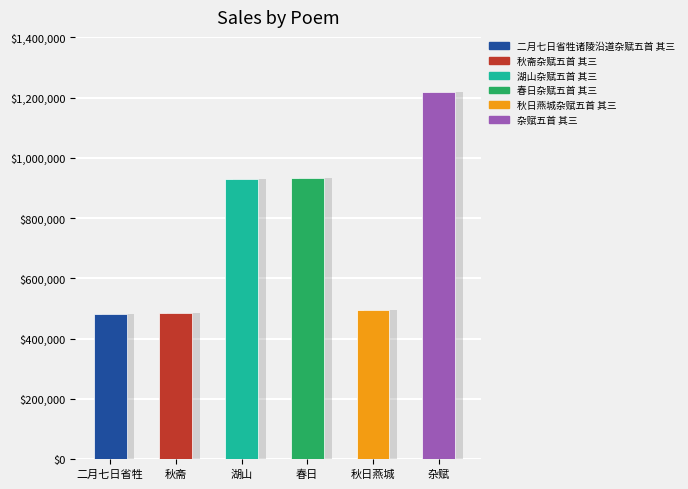

Reading left to right, list all the values displayed in this chart.

482810	484522	930056	933080	493541	1219108